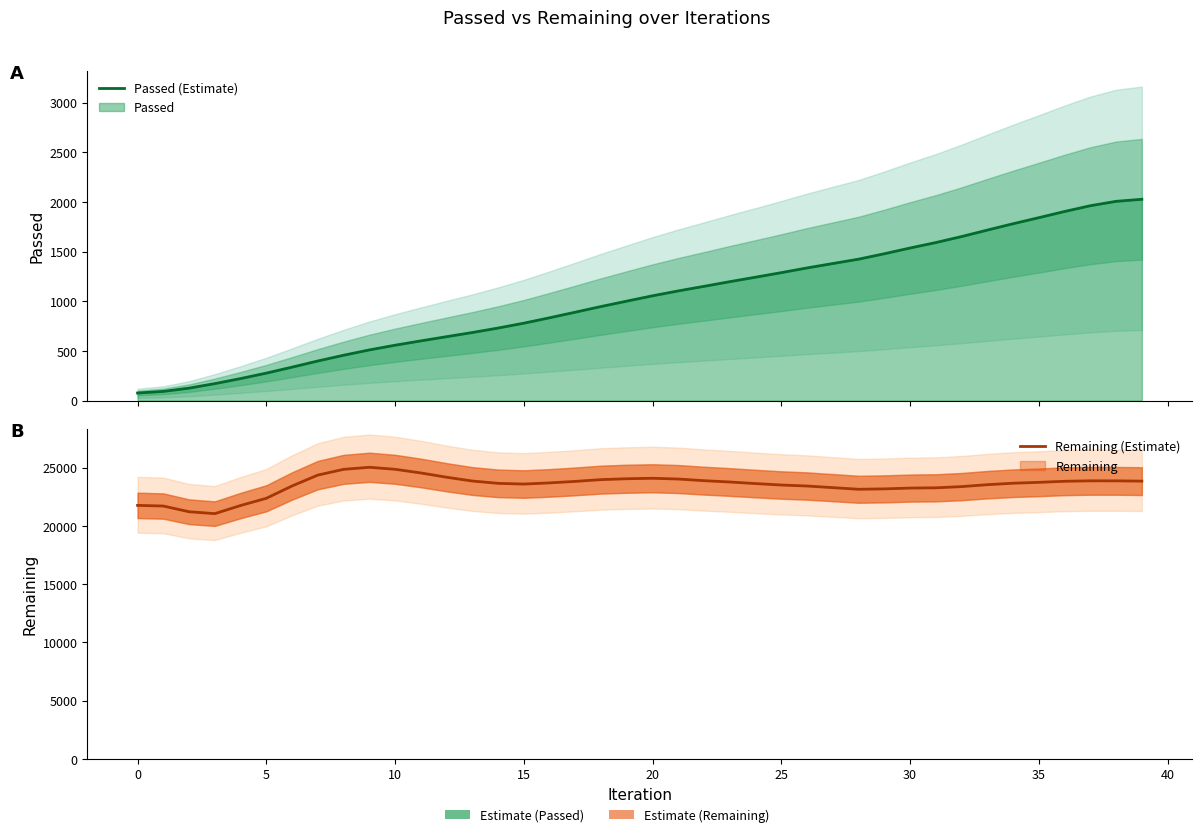

True or false: Passed (Estimate) has more than 2 interior local peaks.

False